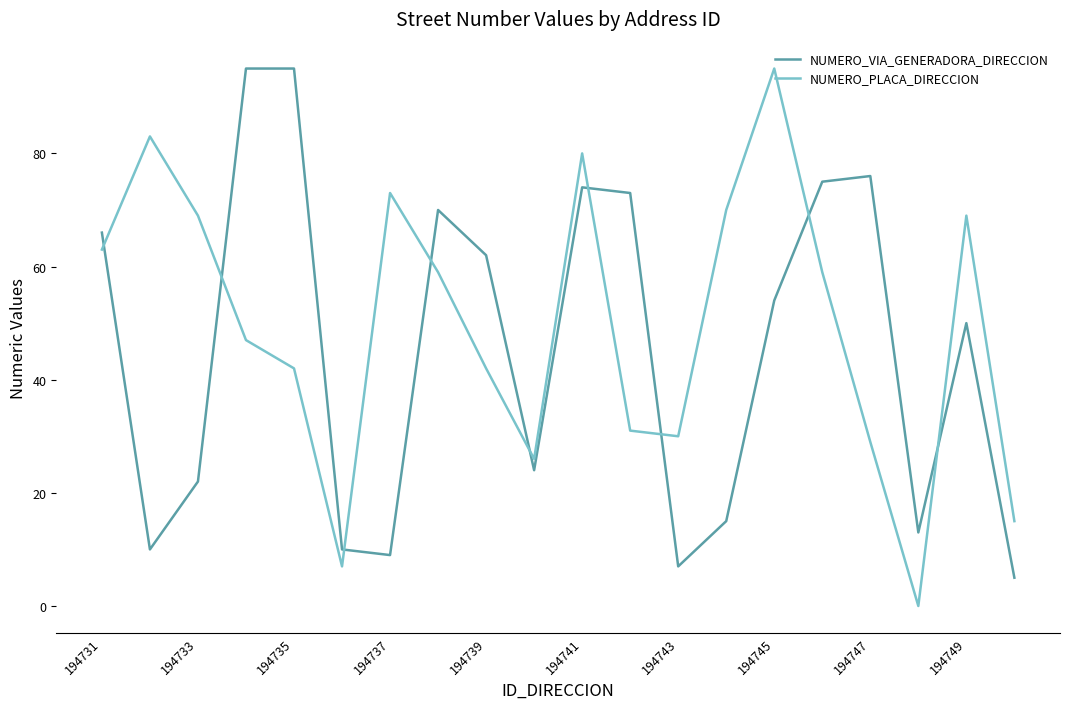

What is the highest value of the NUMERO_VIA_GENERADORA_DIRECCION series?

95